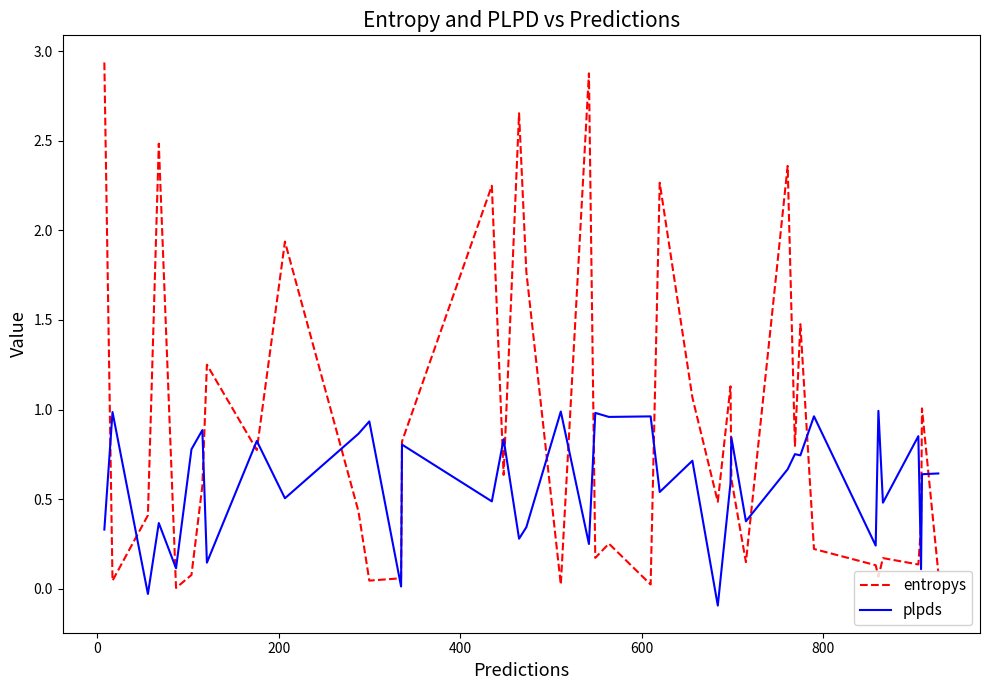

Which series has the largest total across all categories?

entropys